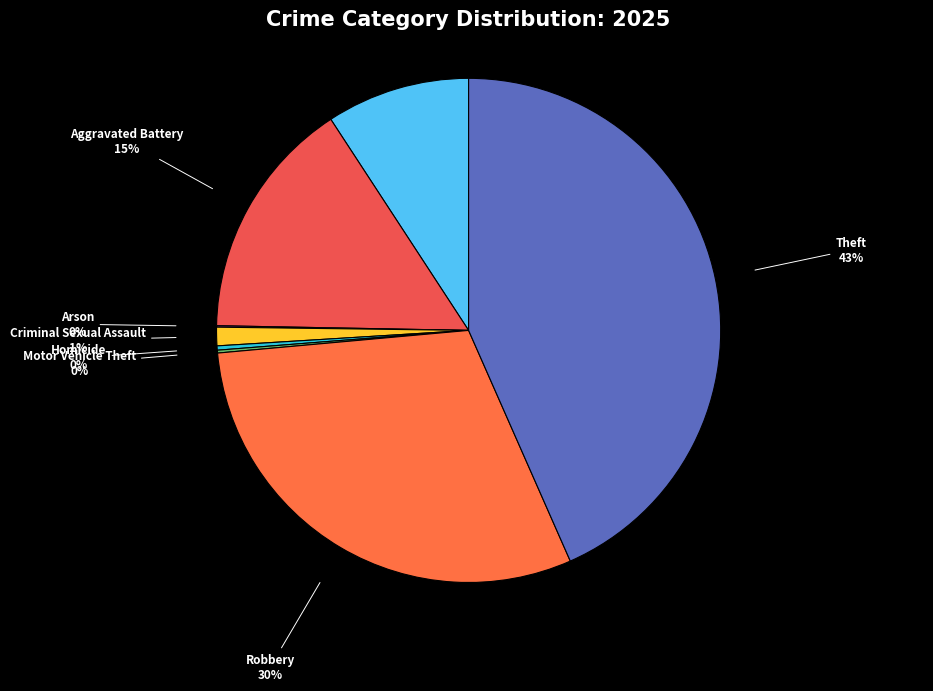

Do Robbery and Criminal Sexual Assault together represent more than half of the pie?

No